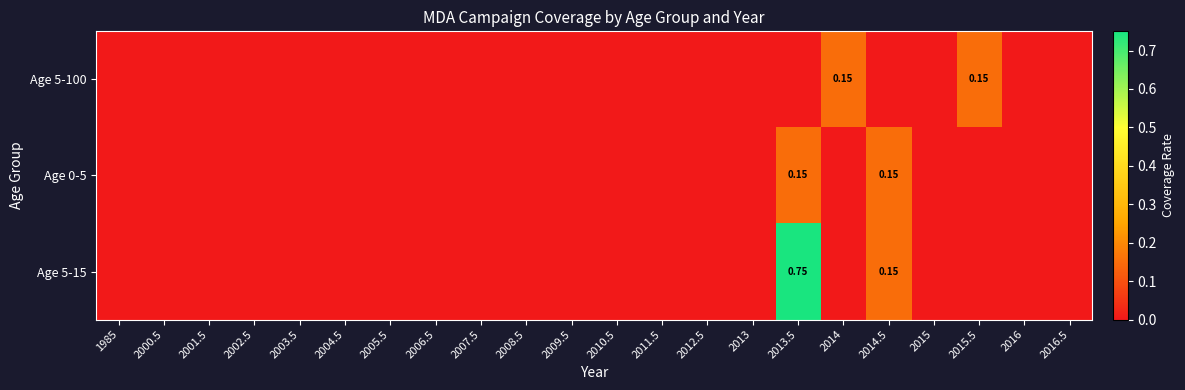

Between 2016 and 2015.5, which is larger?

2015.5